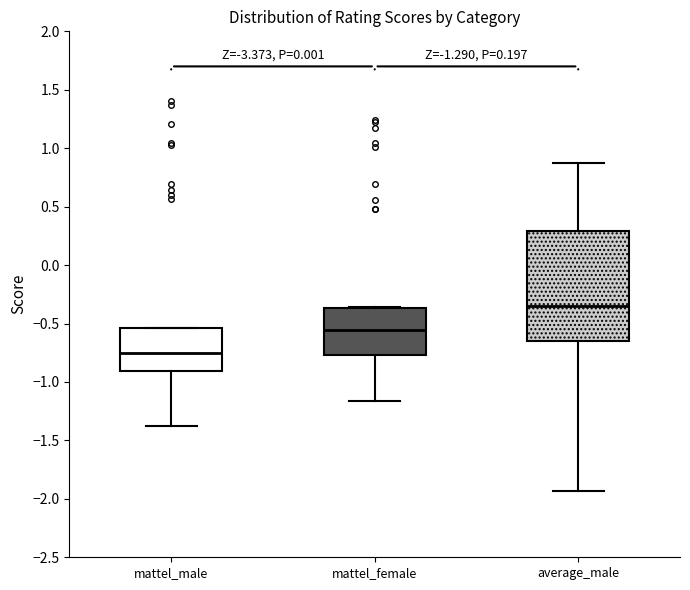

Comparing the boxes themselves (not the whiskers), which one is the tallest?

average_male